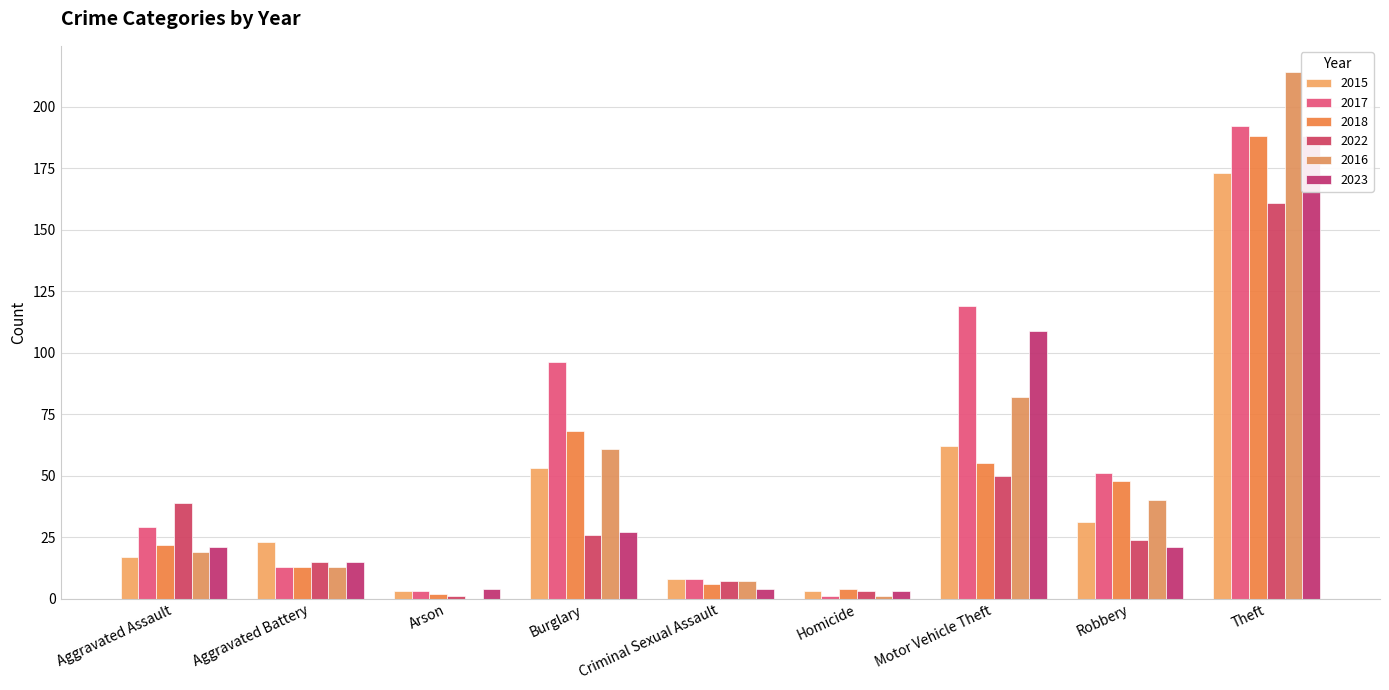

What position from the left is Theft?

9